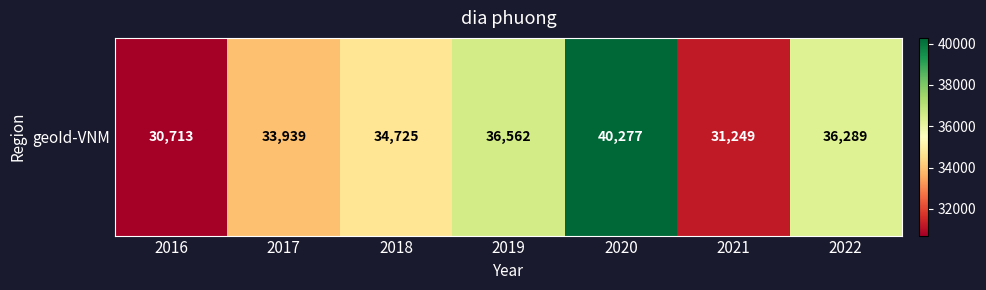

What is the ratio of the value at 2022 to the value at 2016?

1.2